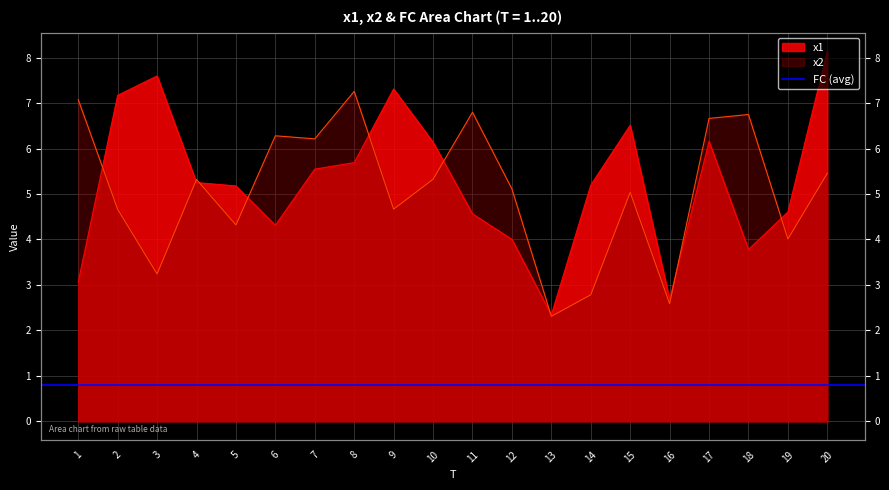

How many intersections are there between x2 and x1?

9